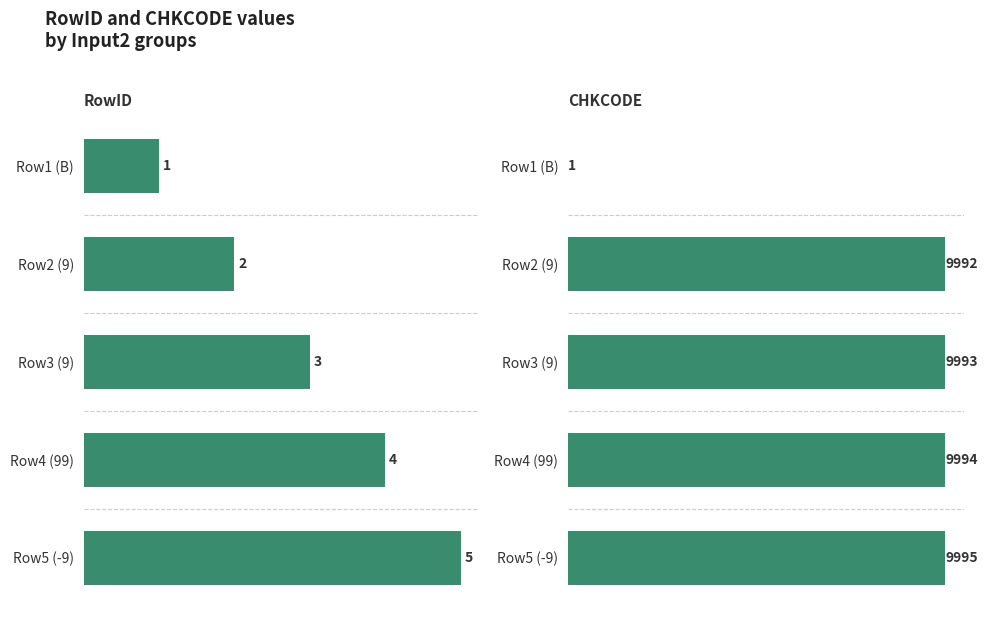

What is the sum of all RowID values?

15